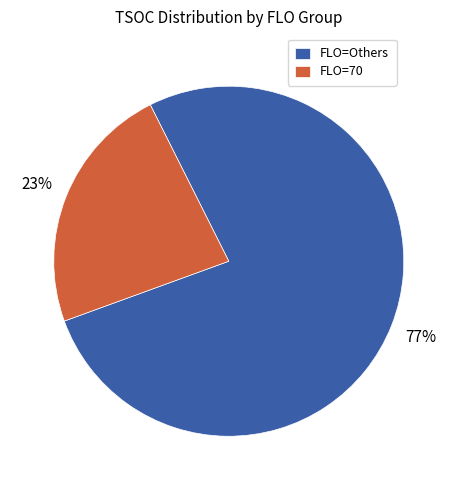

Approximately how many times larger is the value at FLO=Others compared to FLO=70?

3.3